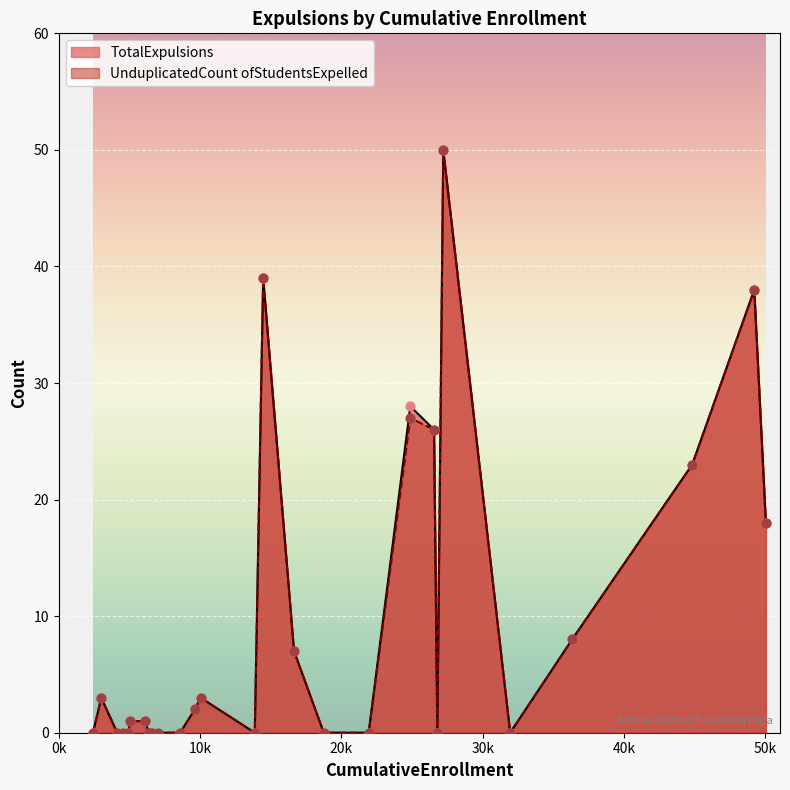

Which series has the largest Y range (max minus min)?

TotalExpulsions